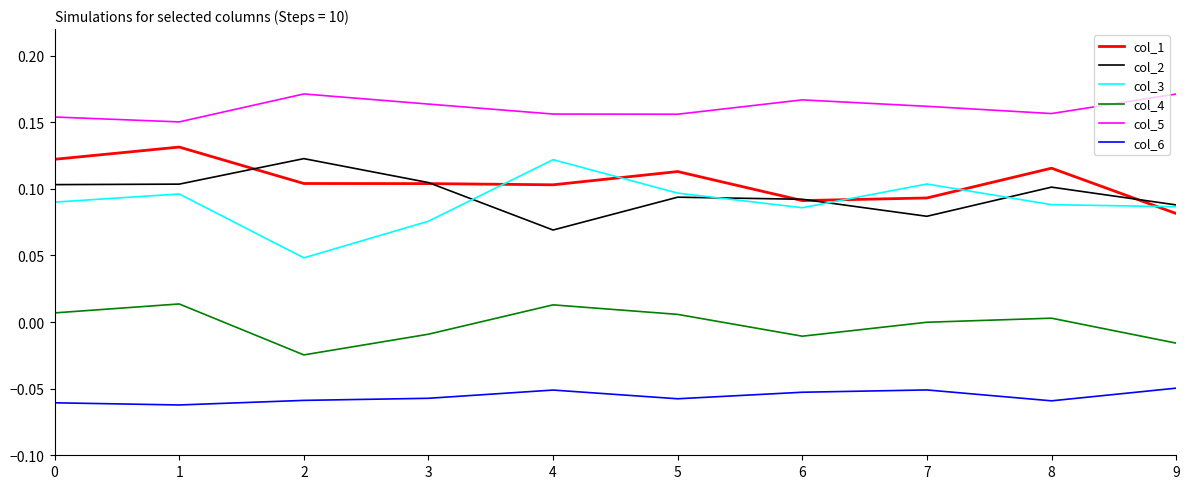

True or false: col_5 and col_6 cross at least once.

False